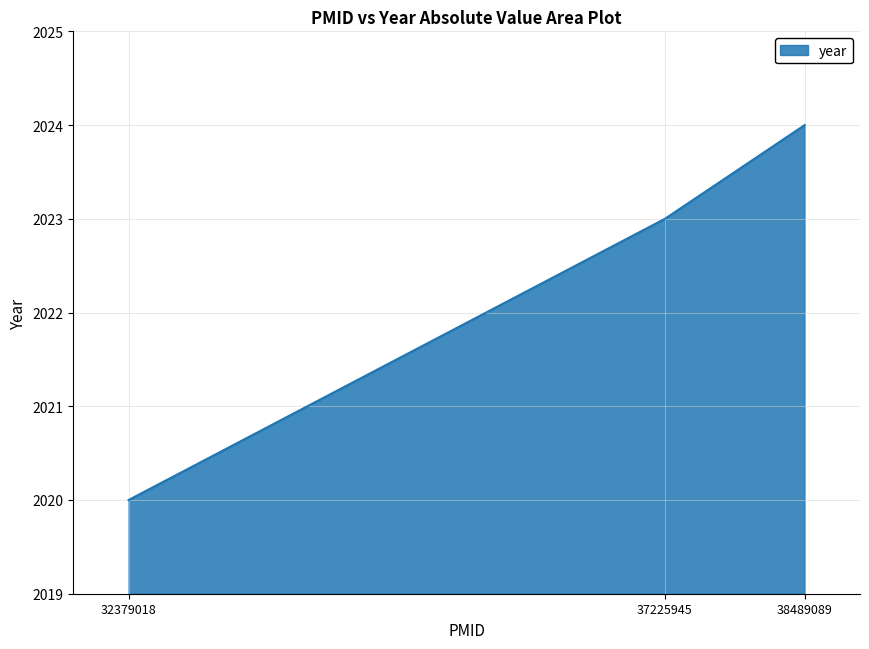

What is the sum of the values at 37225945 and 38489089?

4047